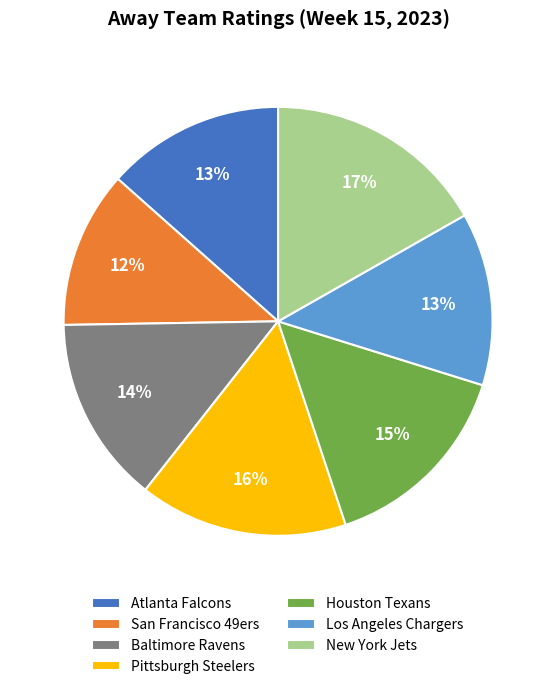

Between San Francisco 49ers and Baltimore Ravens, which is larger?

Baltimore Ravens